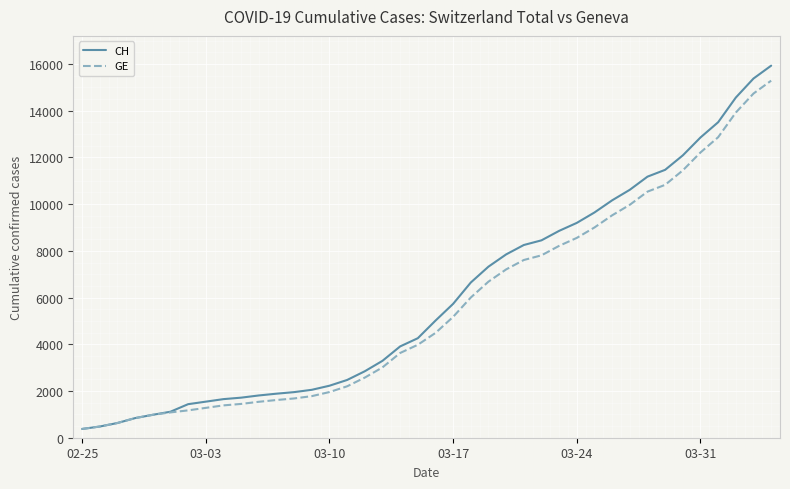

What is the maximum value shown in the chart?

15926